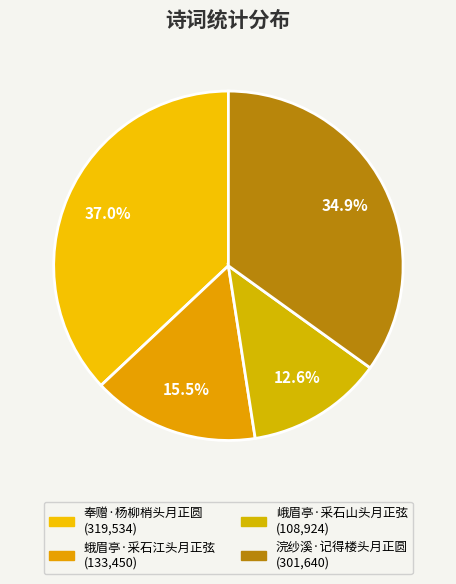

Do 奉赠·杨柳梢头月正圆 and 峨眉亭·采石山头月正弦 together represent more than half of the pie?

No